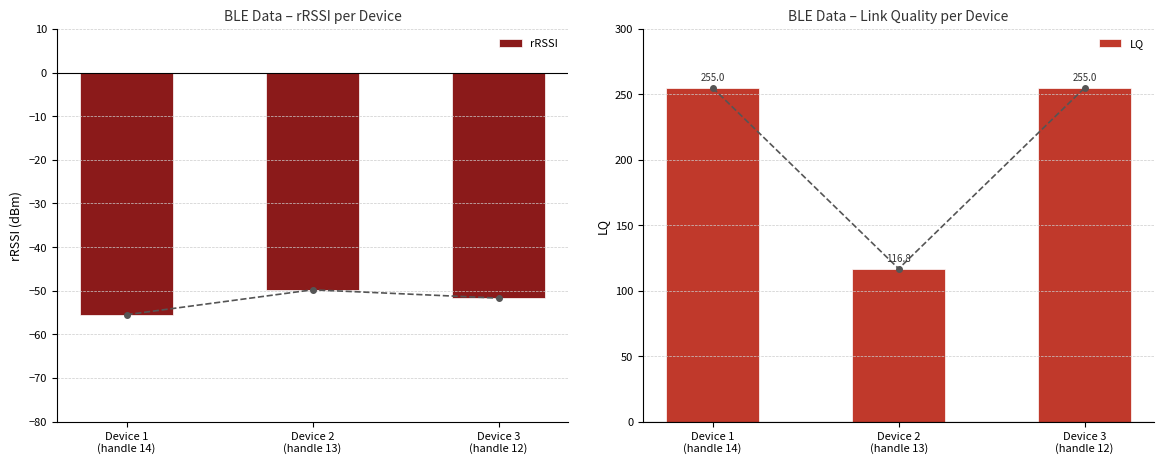

What is the maximum value for LQ?

255.0